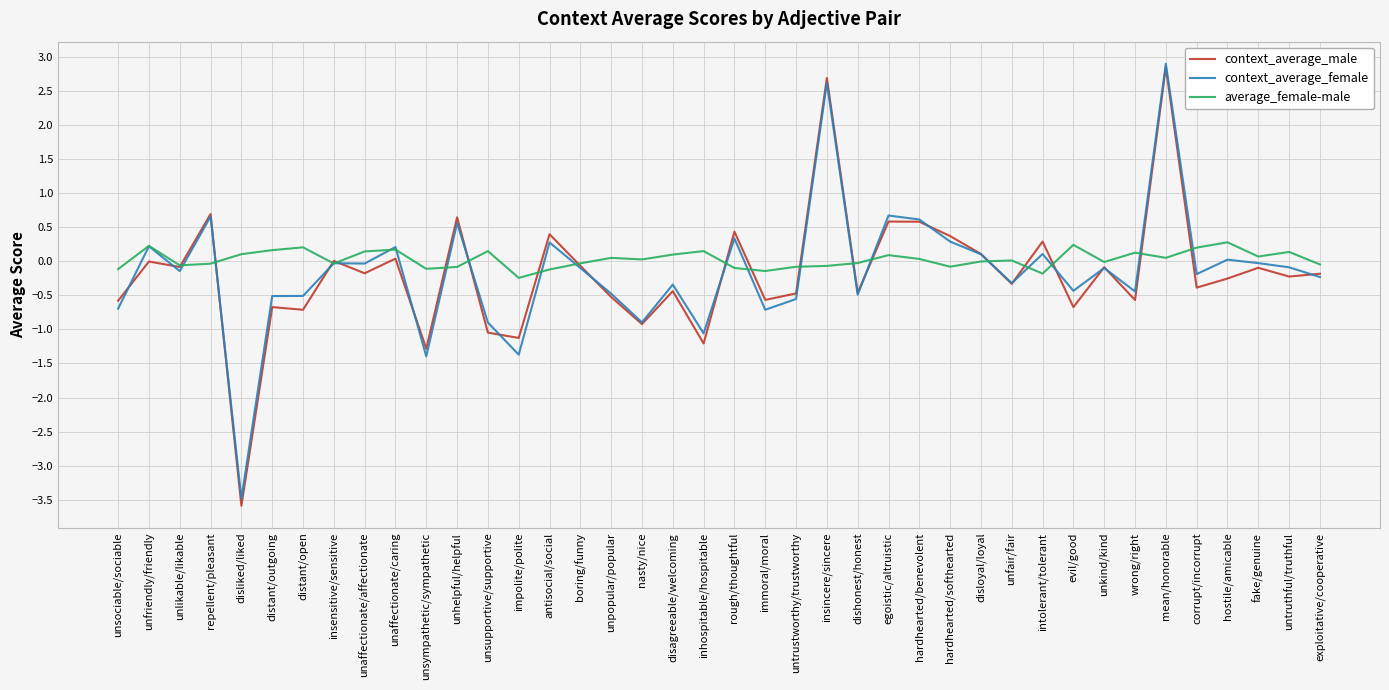

Which series has the largest total across all categories?

average_female-male